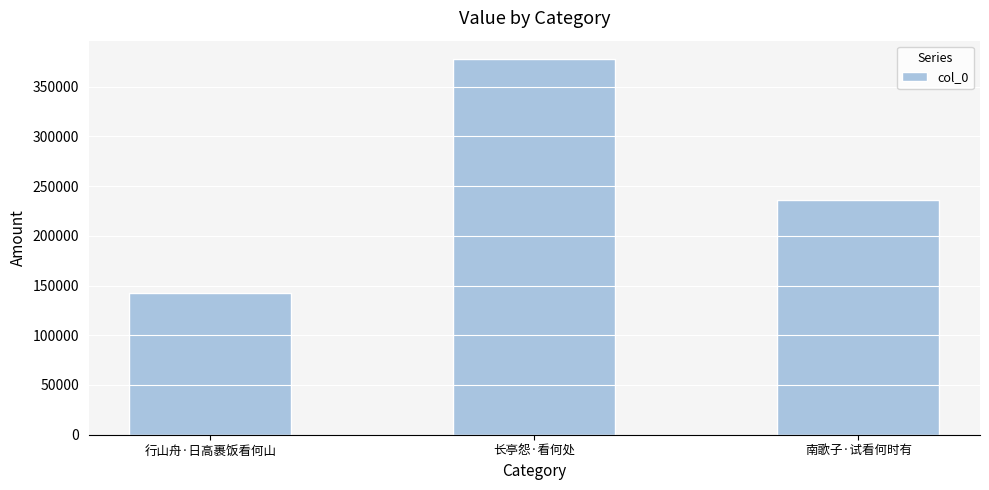

Reading left to right, what are all the values shown in this chart?

行山舟·日高裹饭看何山=142805	长亭怨·看何处=377377	南歌子·试看何时有=235641